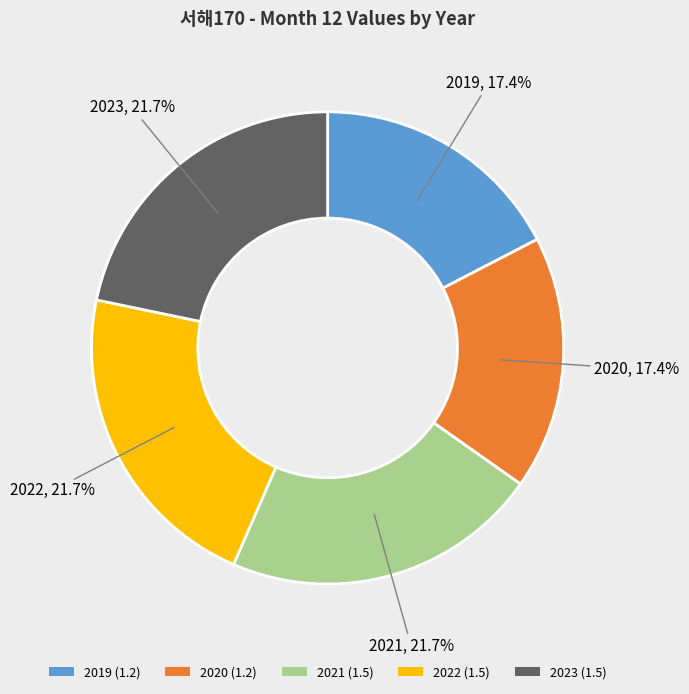

To the nearest percent, what percentage of the pie is 2023?

22%